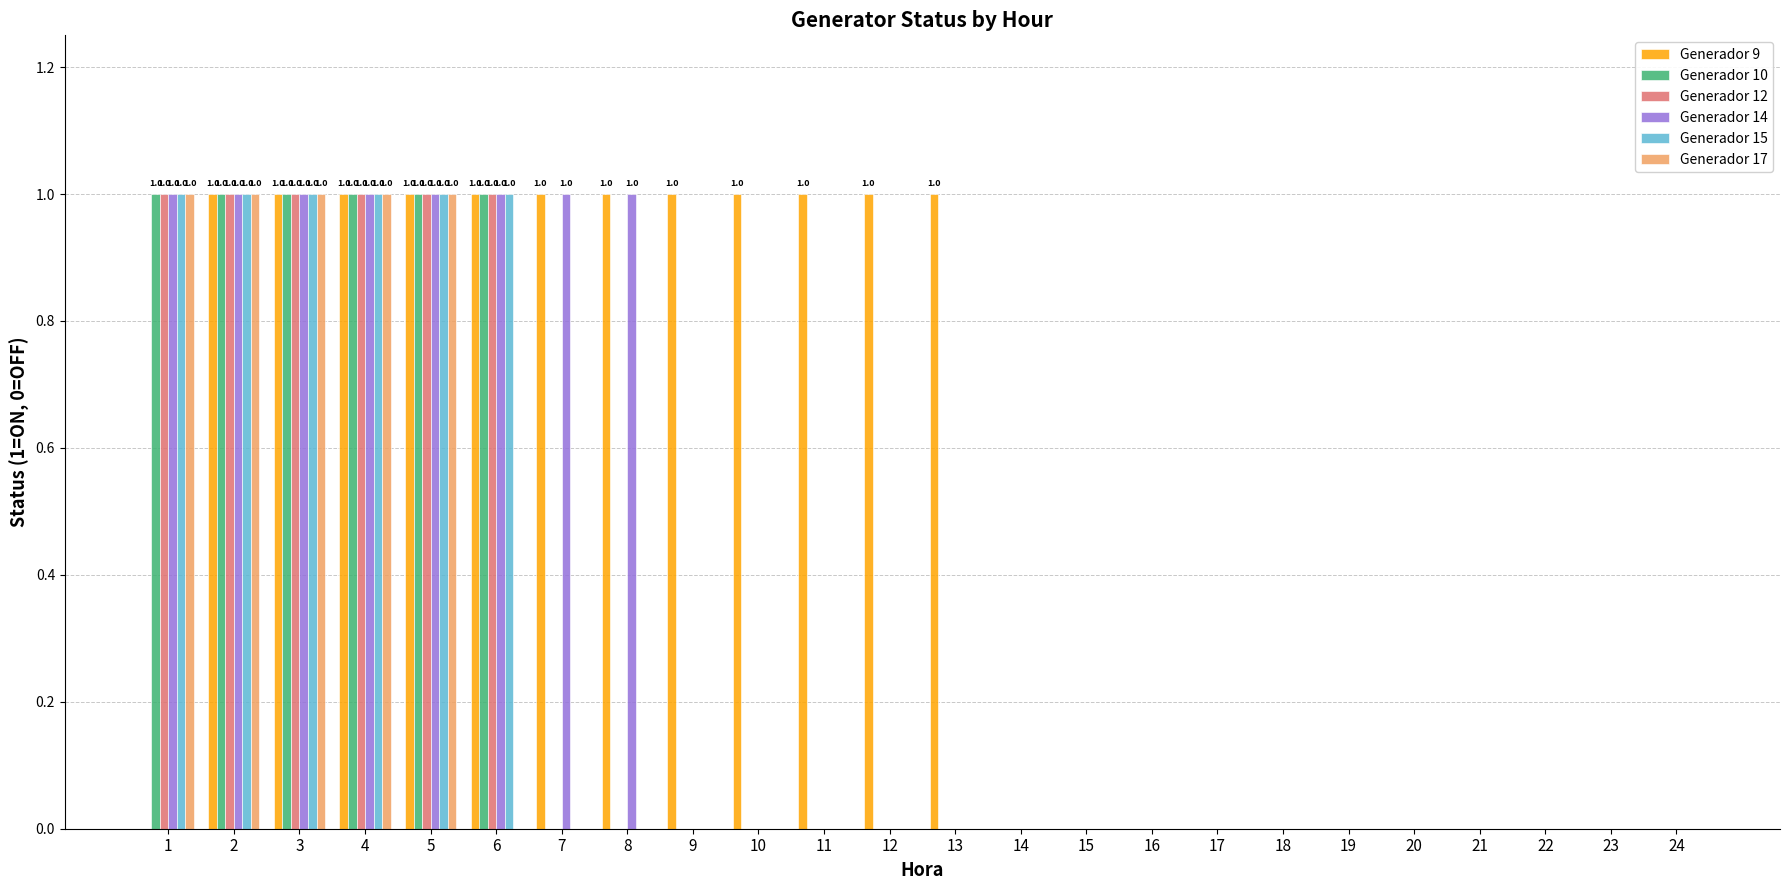

Which series has the largest total across all categories?

Generador 9